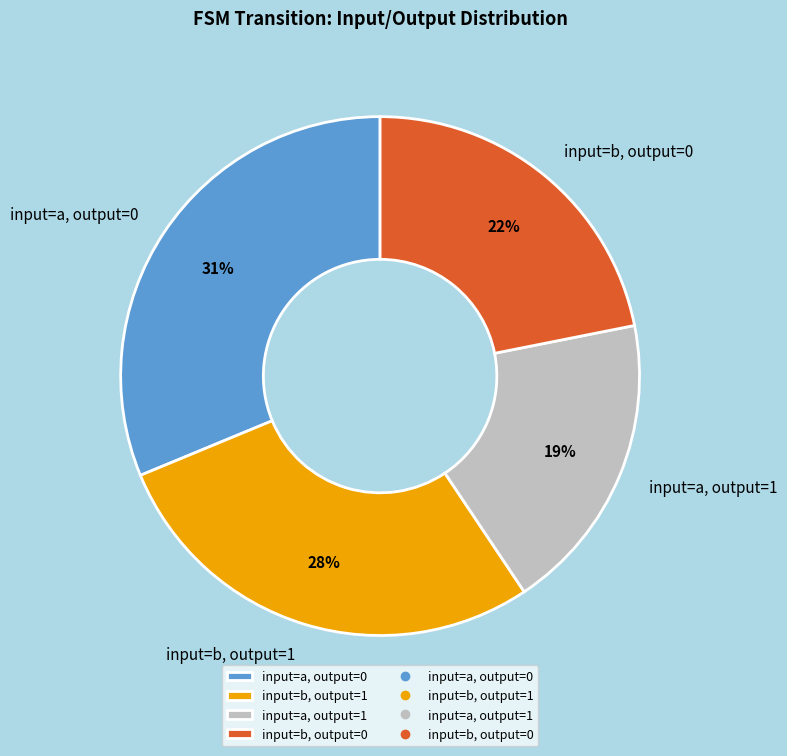

Is it true that input=a, output=0 is 31% of the pie?

True